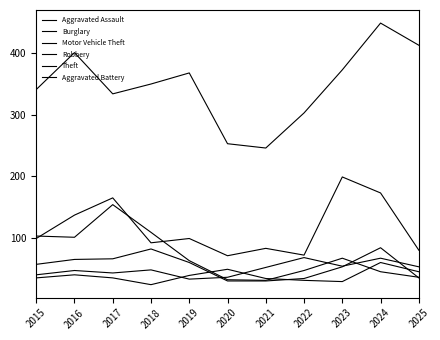

Is this an area chart (filled region under the line)?

No